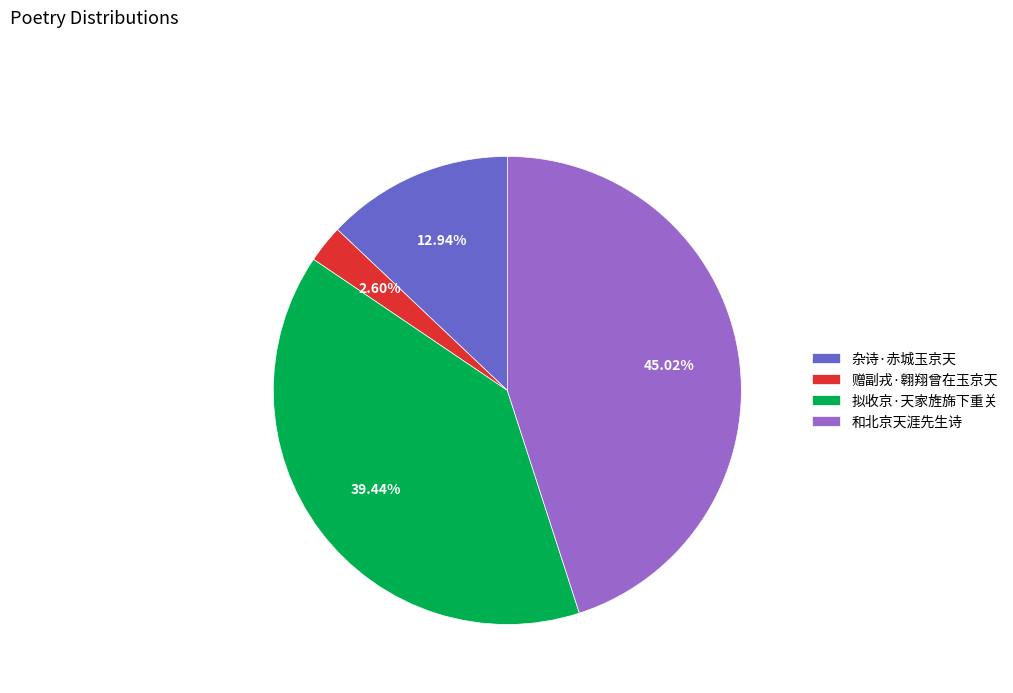

Which has a higher value, 拟收京·天家旌旆下重关 or 赠副戎·翱翔曾在玉京天?

拟收京·天家旌旆下重关